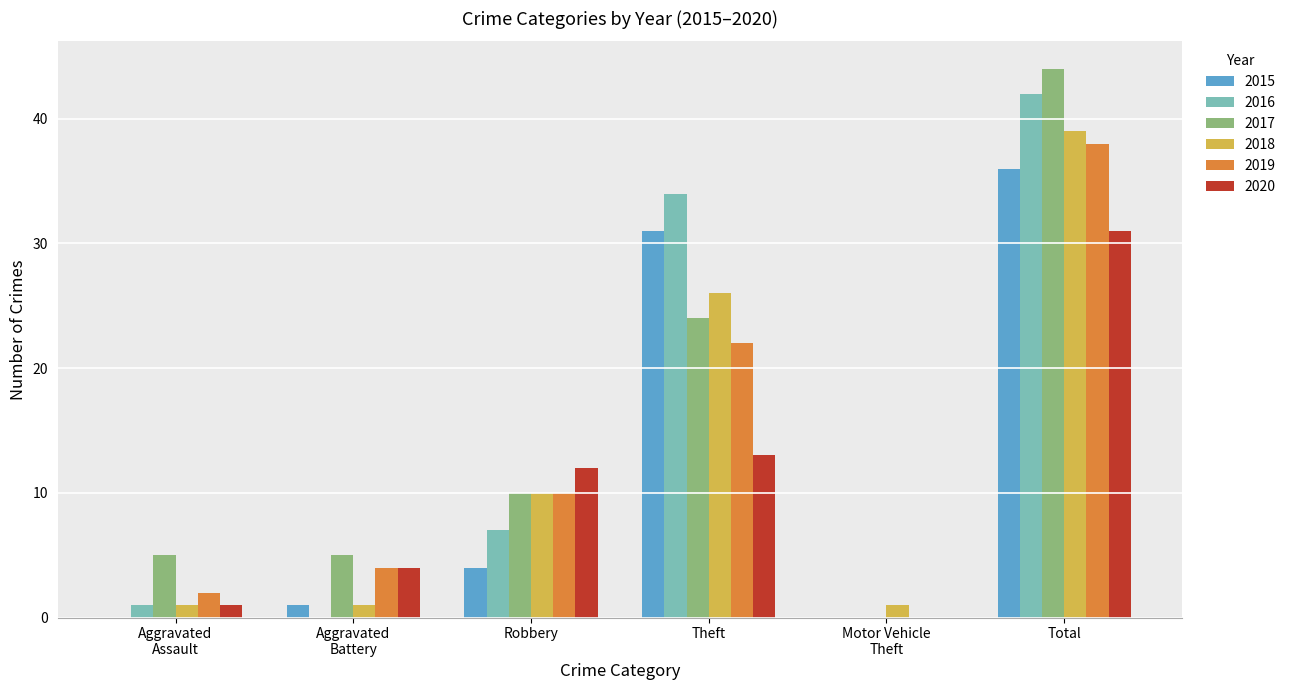

What is the greatest value displayed?

44